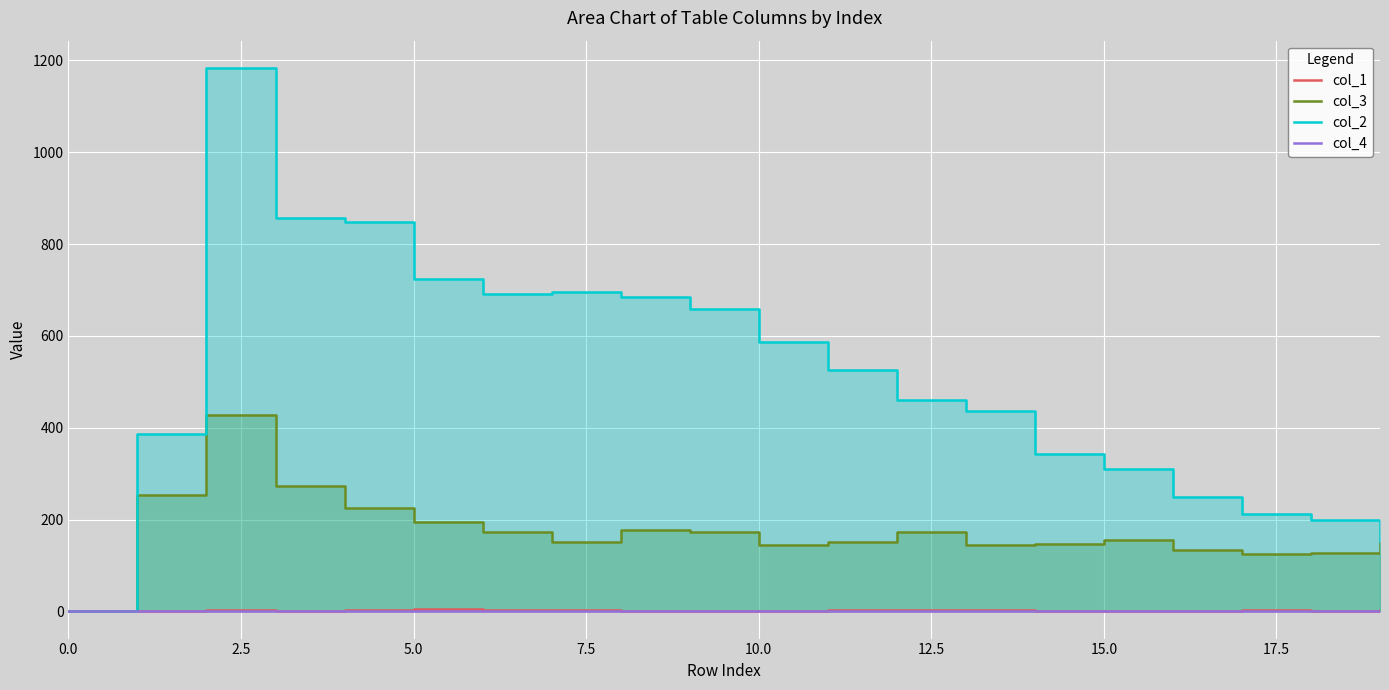

What is the difference between the col_1 values at 0.0 and 16?

1